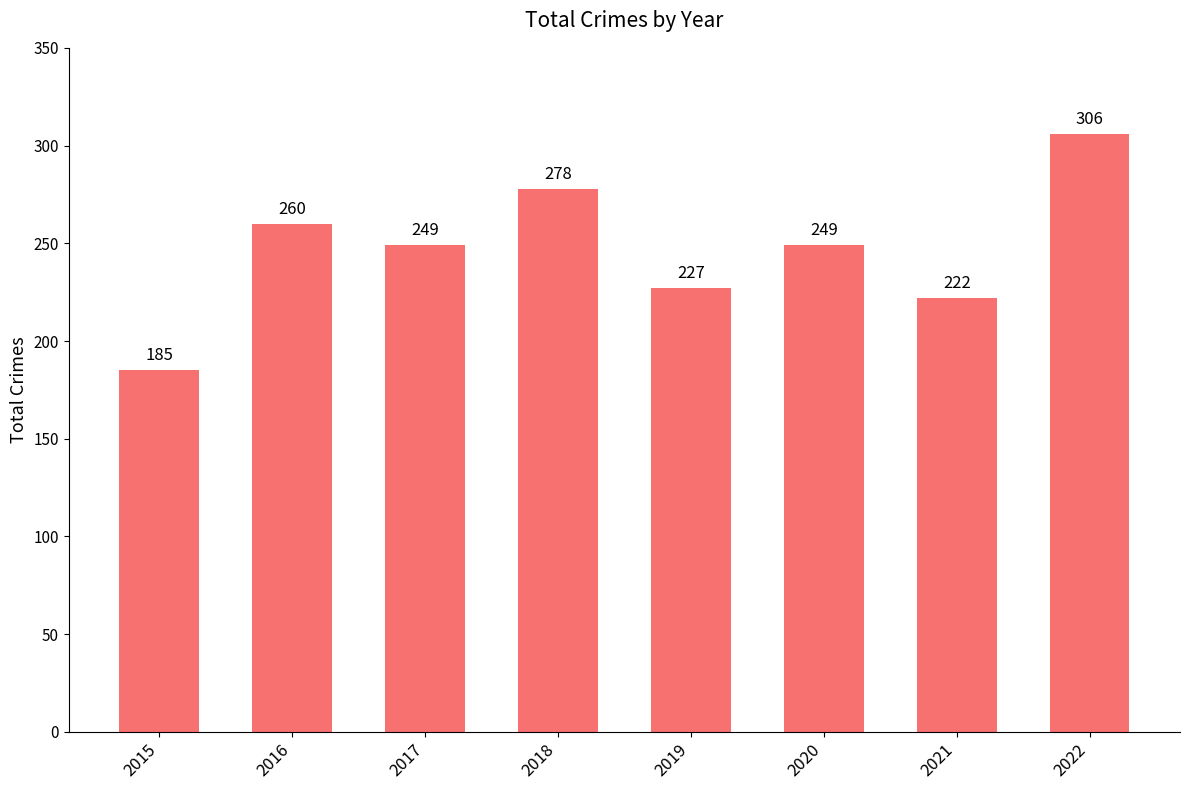

What is the difference between the maximum and second lowest values?

84